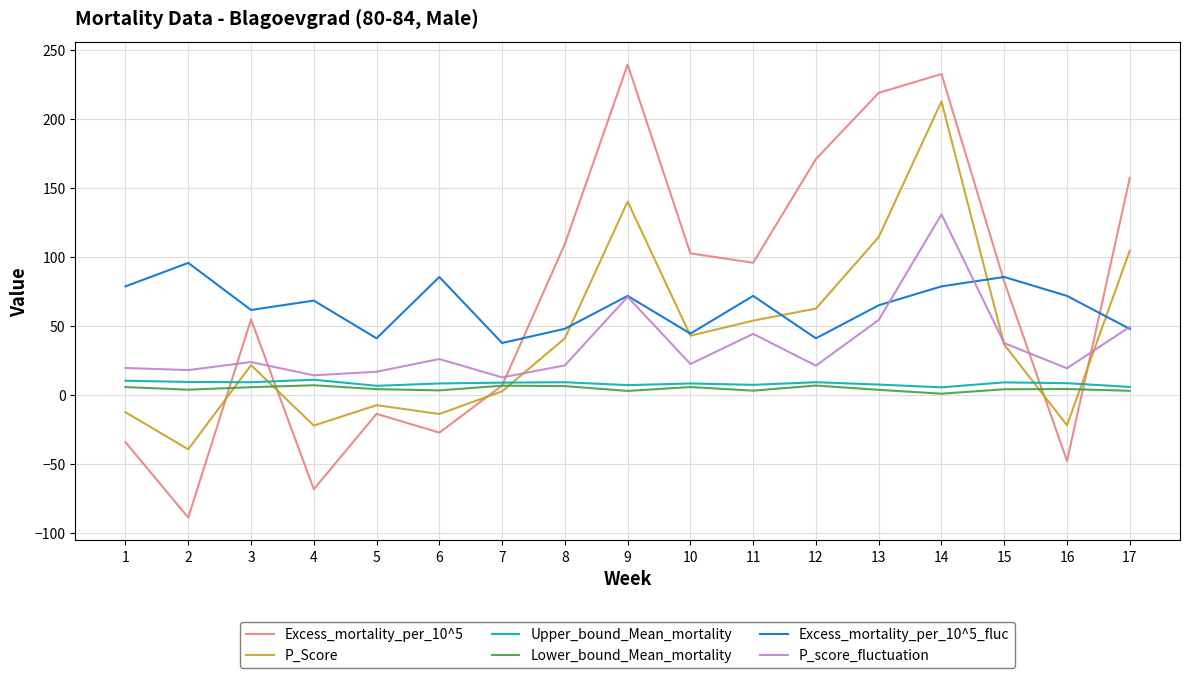

What is the sum of all P_score_fluctuation values?

602.3